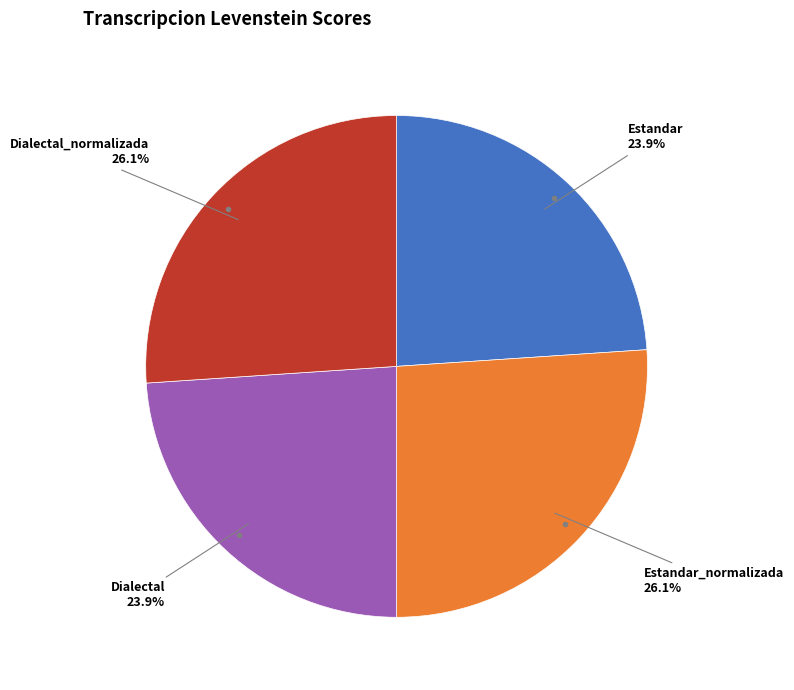

Is there any slice that represents more than half of the pie?

No